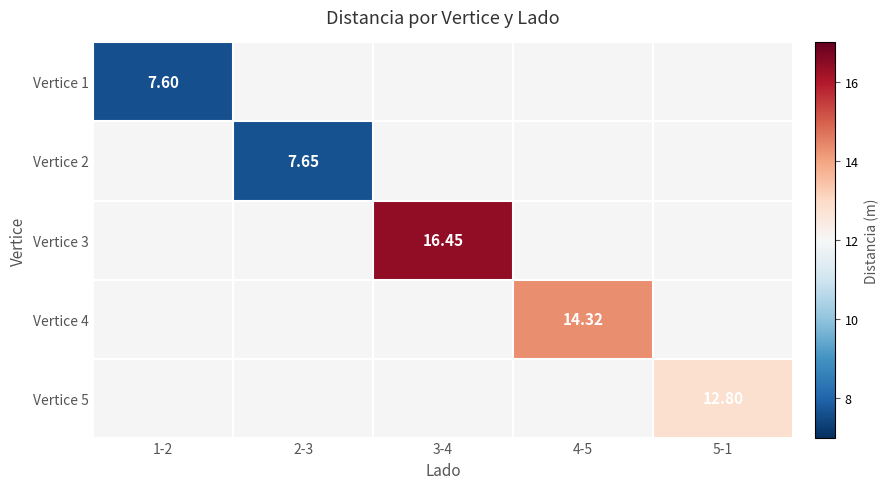

At which category does the chart reach its minimum across all series?

1-2